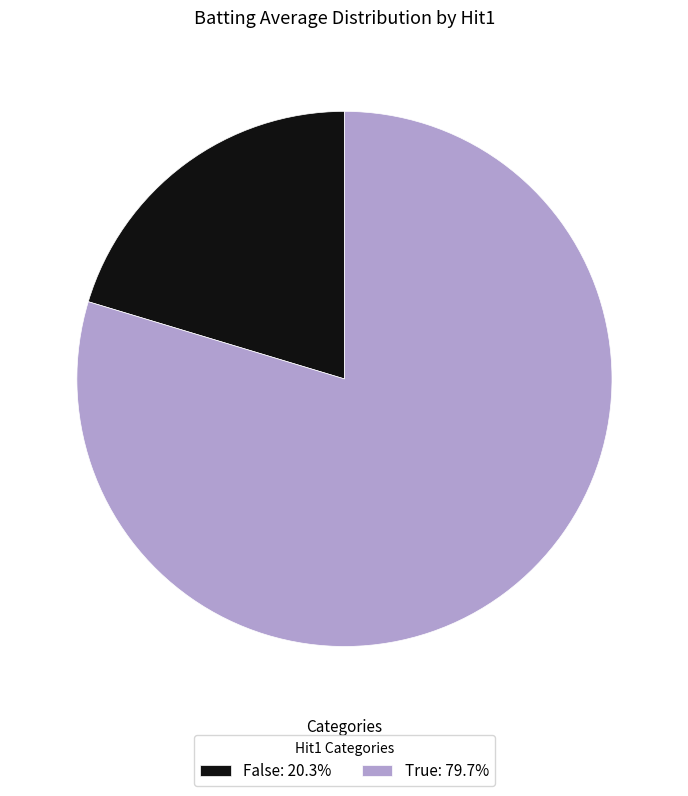

Do False: 20.3% and True: 79.7% together represent more than half of the pie?

Yes